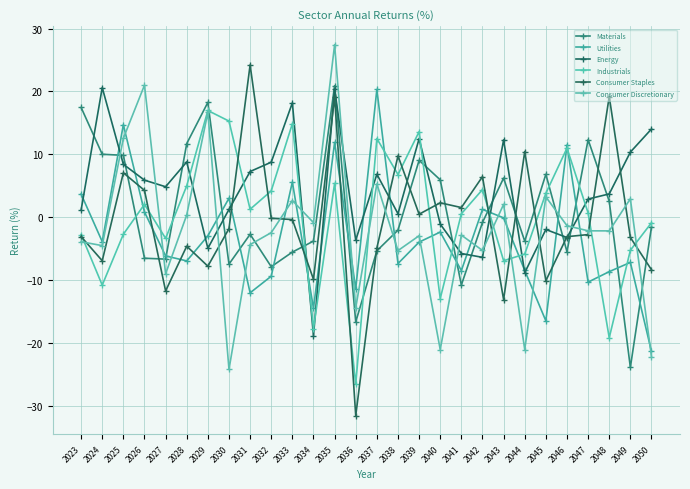

List the labels in order of Industrials value, smallest first.

2036, 2048, 2034, 2040, 2024, 2043, 2044, 2049, 2027, 2023, 2025, 2050, 2041, 2047, 2031, 2026, 2045, 2032, 2042, 2028, 2035, 2038, 2046, 2037, 2039, 2033, 2030, 2029